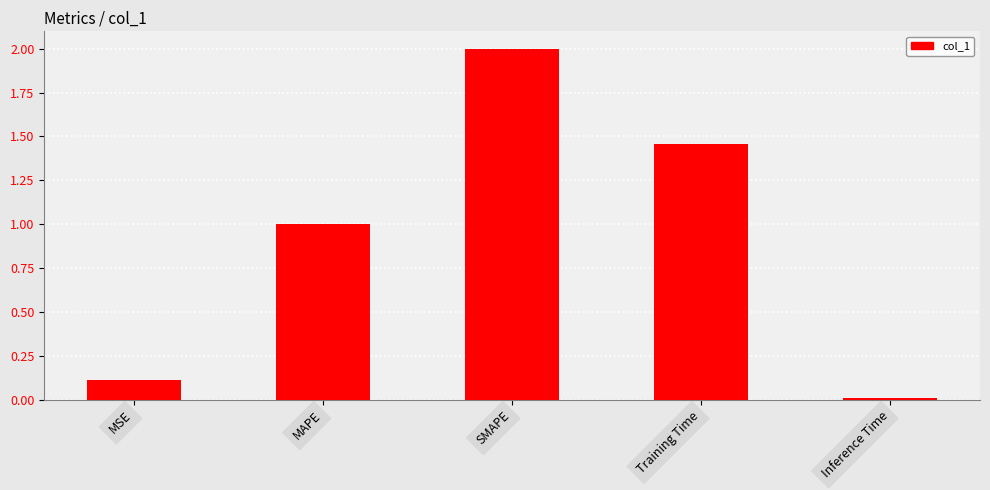

What is the approximate value at MSE?

0.1